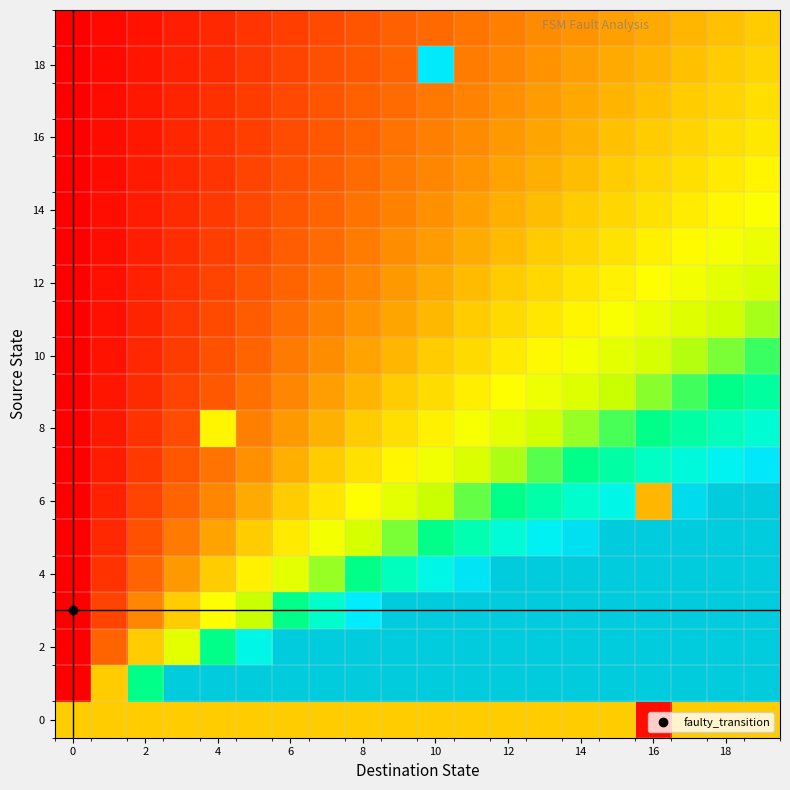

At how many categories does at least one series exceed 0?

20